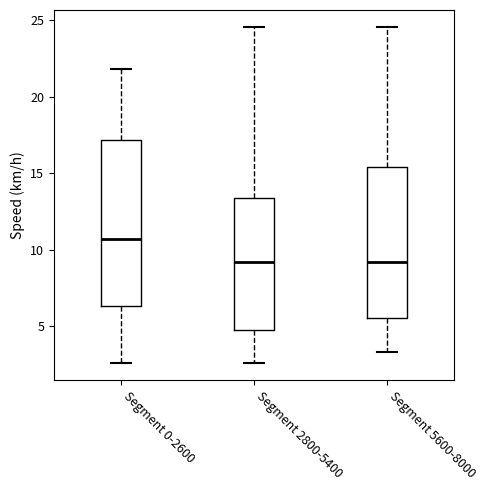

Reading left to right, read every box against the y-axis: the position of its median line, the range the box covers, and the ends of its whiskers. The values are not printed on the chart, so give them approximately, as read against the axis.

Segment 0-2600: median 10.5, box 6.5 to 17.0, whiskers 2.5 to 22.0
Segment 2800-5400: median 9.0, box 5.0 to 13.5, whiskers 2.5 to 24.5
Segment 5600-8000: median 9.0, box 5.5 to 15.5, whiskers 3.5 to 24.5